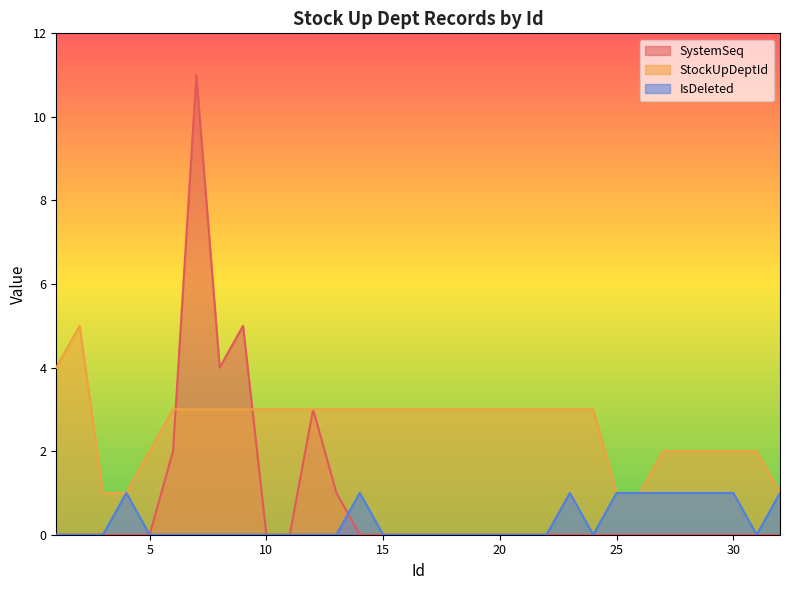

Reading left to right, list all the values displayed in this chart.

SystemSeq: 0	0	0	0	0	2	11	4	5	0	0	3	1	0	0	0	0	0	0	0	0	0	0	0	0	0	0	0	0
StockUpDeptId: 4	5	1	1	2	3	3	3	3	3	3	3	3	3	3	3	3	3	3	3	3	1	1	2	2	2	2	2	1
IsDeleted: 0	0	0	1	0	0	0	0	0	0	0	0	0	1	0	0	0	0	0	1	0	1	1	1	1	1	1	0	1